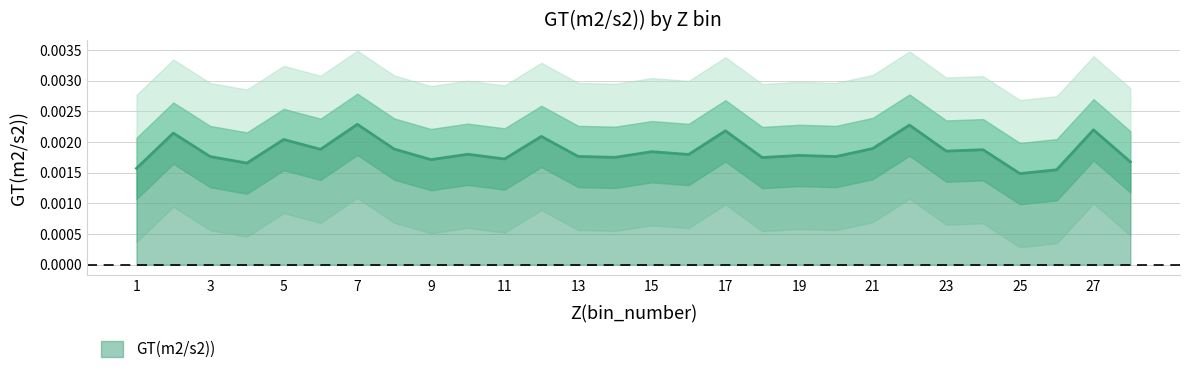

Count the values in the range 0 to 1.

28